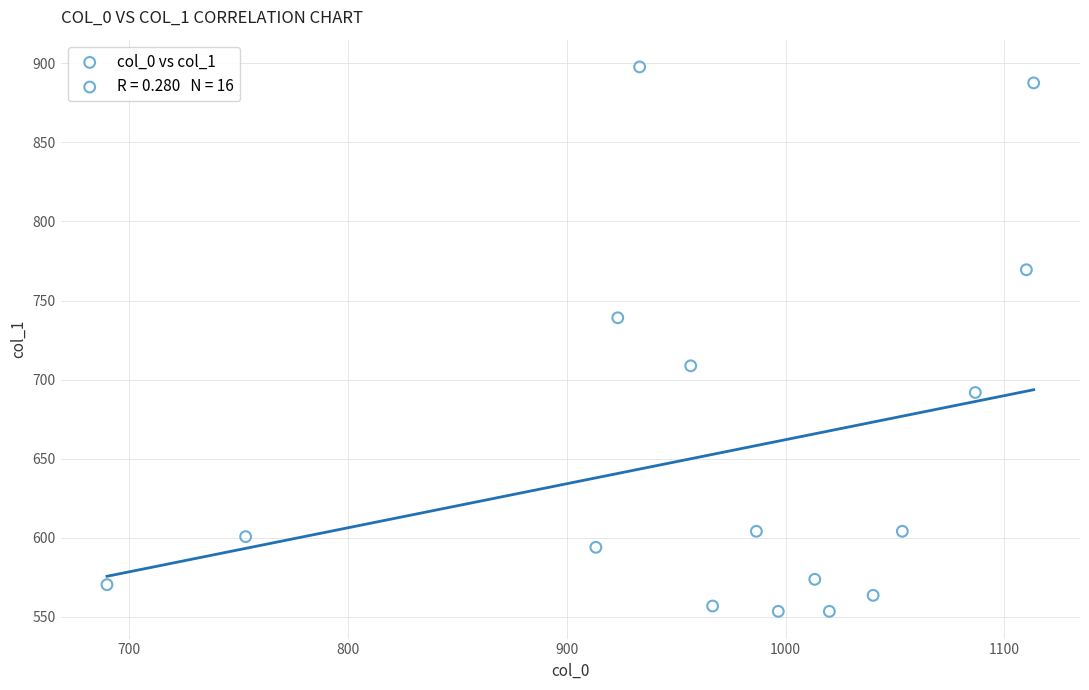

What is the range of X values (max minus min)?

423.3